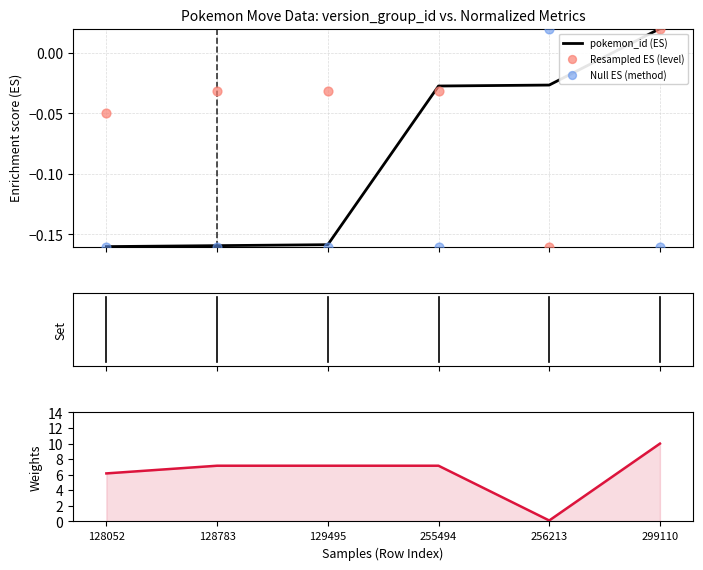

At how many categories does at least one series exceed 0?

6